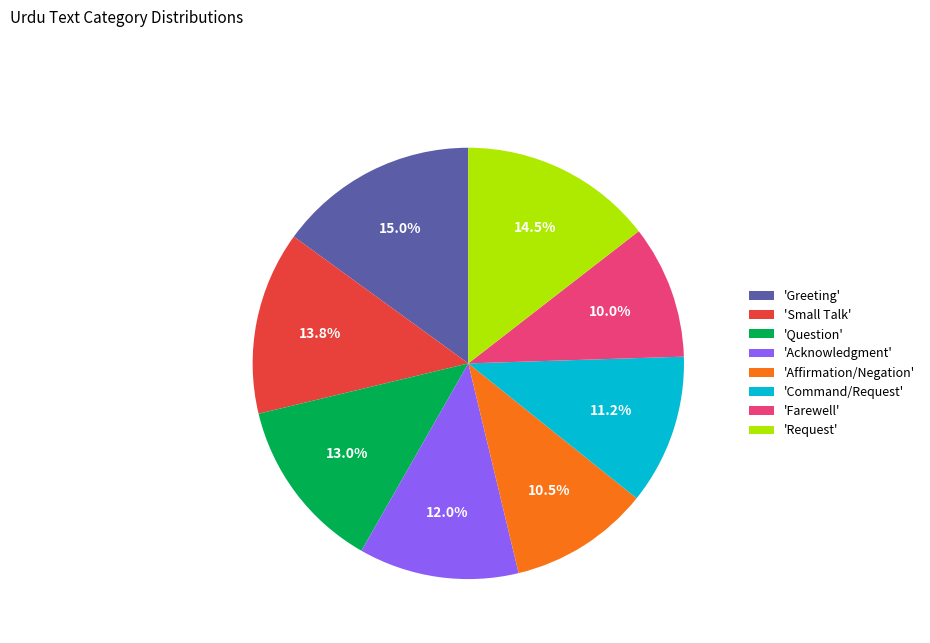

Combined, what portion of the pie is 'Affirmation/Negation' and 'Acknowledgment'?

22.5%